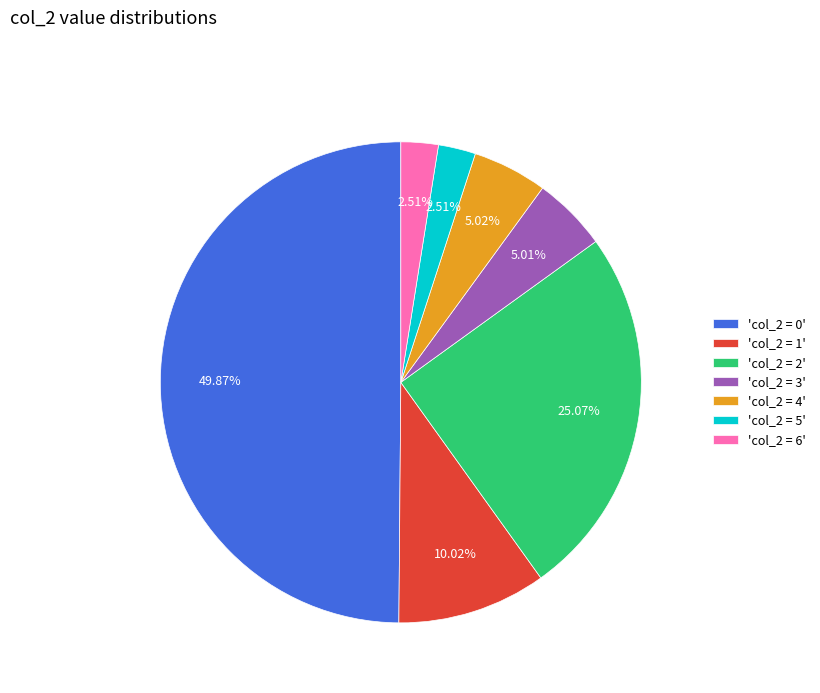

Which category has the biggest portion of the pie?

'col_2 = 0'